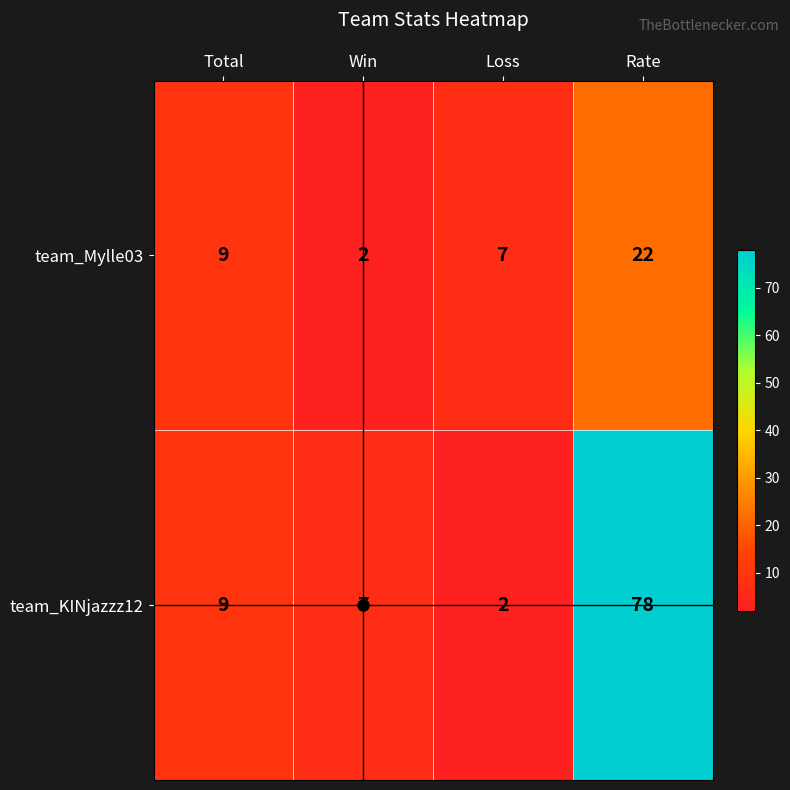

Where is team_Mylle03 nearest to the value 12?

Total